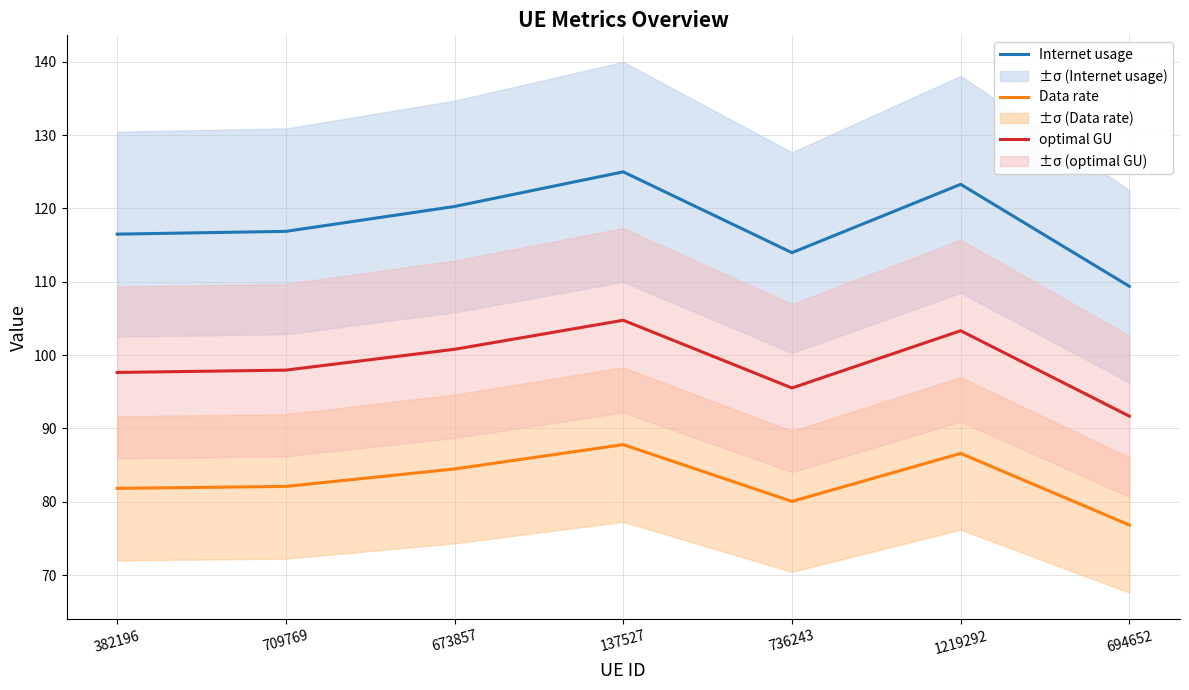

True or false: optimal GU and Internet usage intersect in this chart.

False